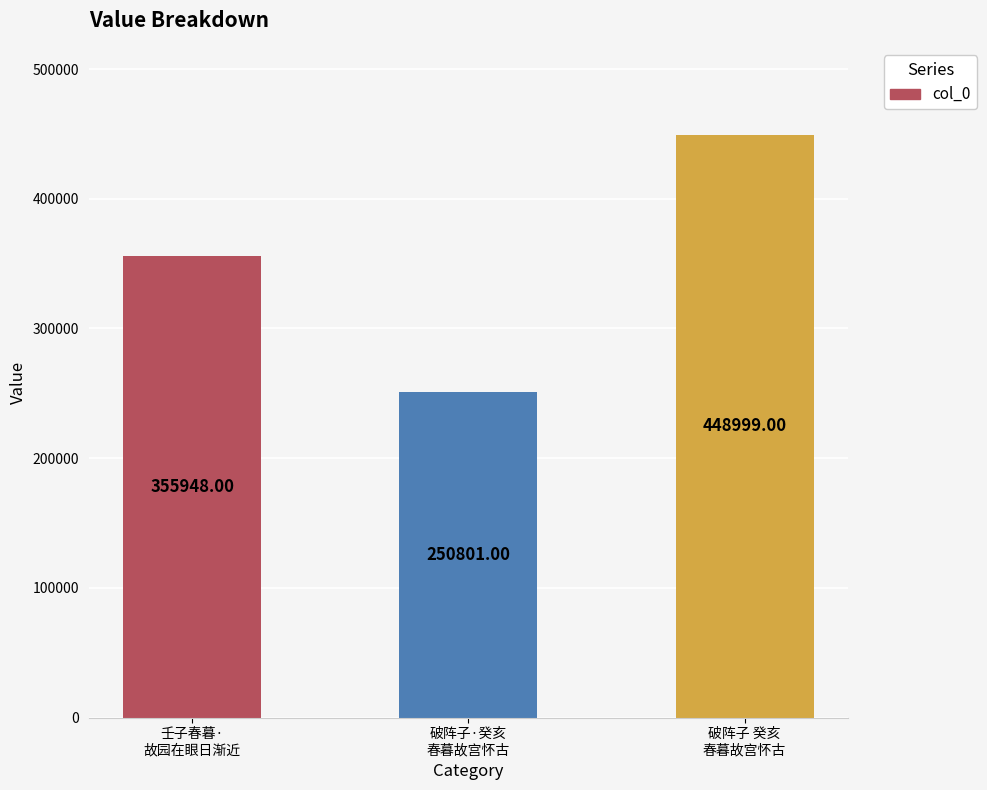

List the labels in order of value, smallest first.

破阵子·癸亥
春暮故宫怀古, 壬子春暮·
故园在眼日渐近, 破阵子 癸亥
春暮故宫怀古